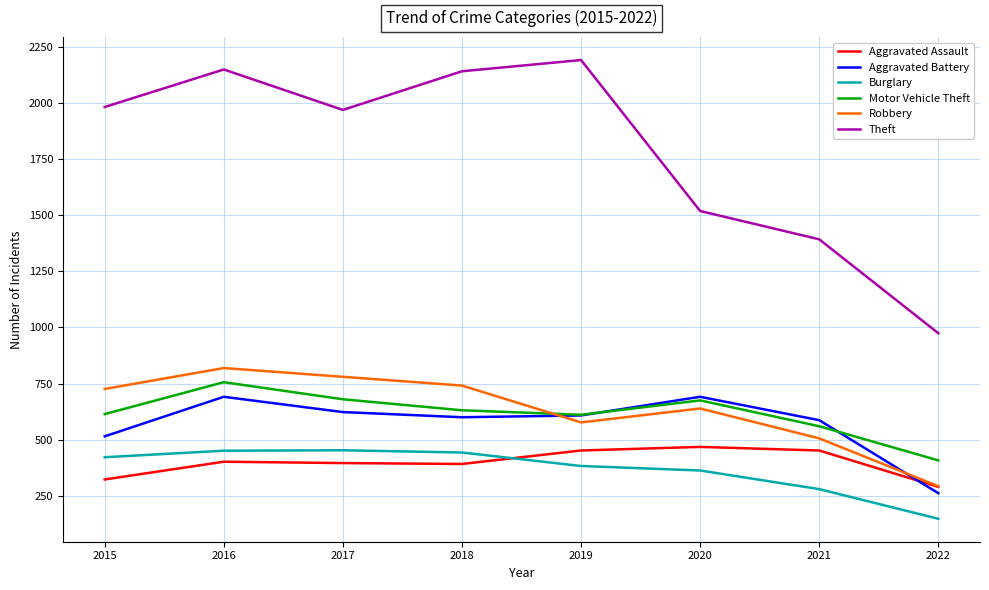

What is the spread (max minus min) of values at 2018?

1748